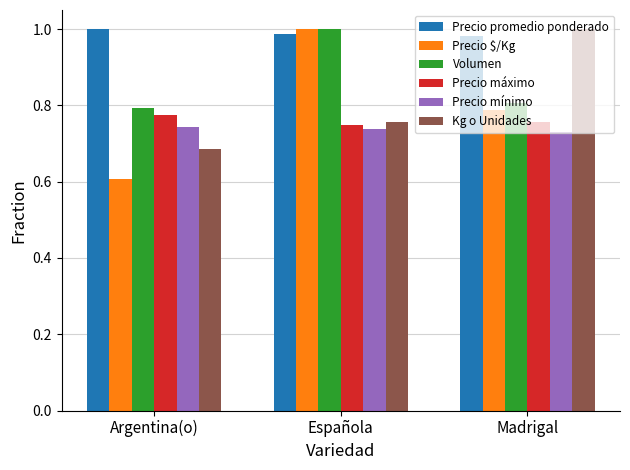

Is the value of Precio $/Kg at Argentina(o) greater than the value of Volumen at Española?

No